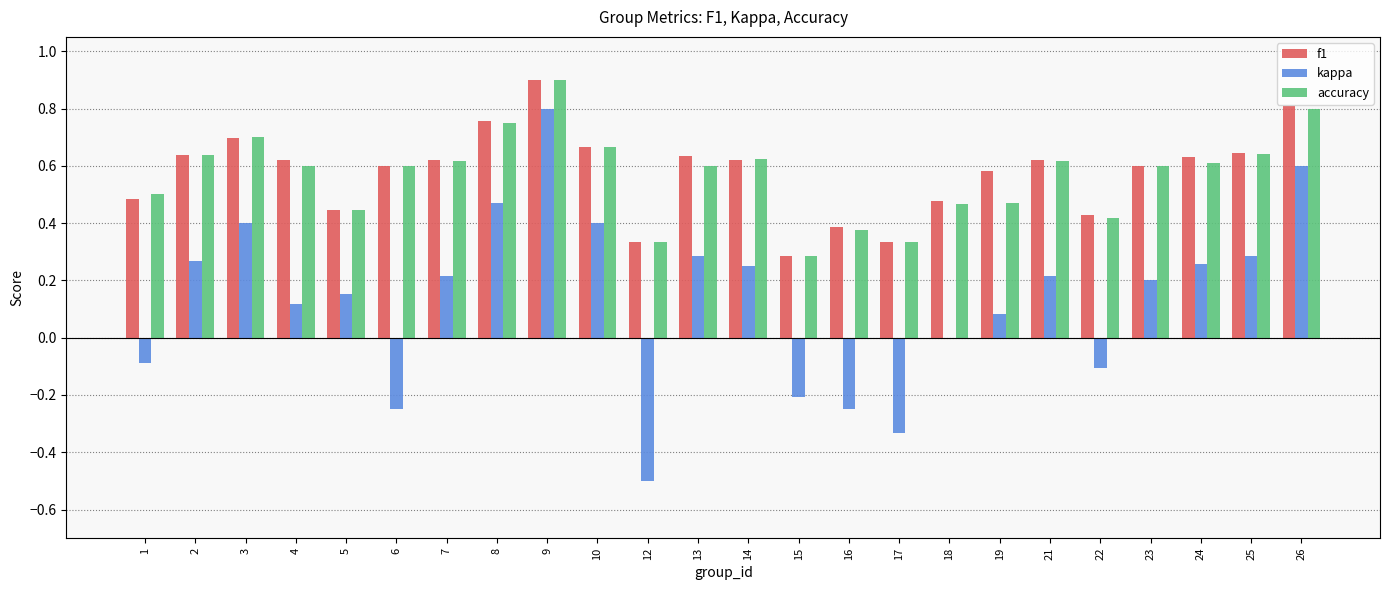

True or false: accuracy has a value of 1.0 at 3.

False